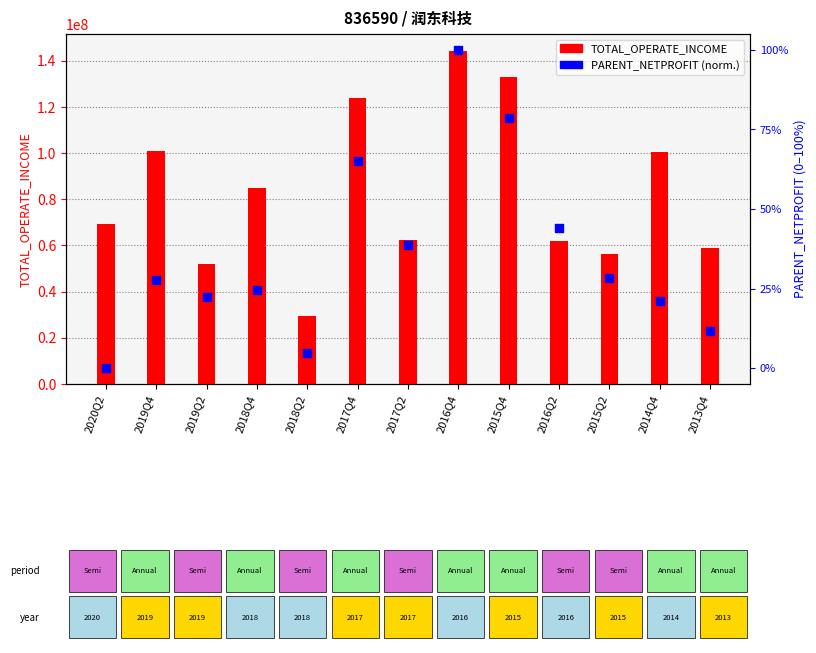

Is the value of TOTAL_OPERATE_INCOME at 2020Q2 greater than the value of PARENT_NETPROFIT (normalized) at 2017Q4?

Yes